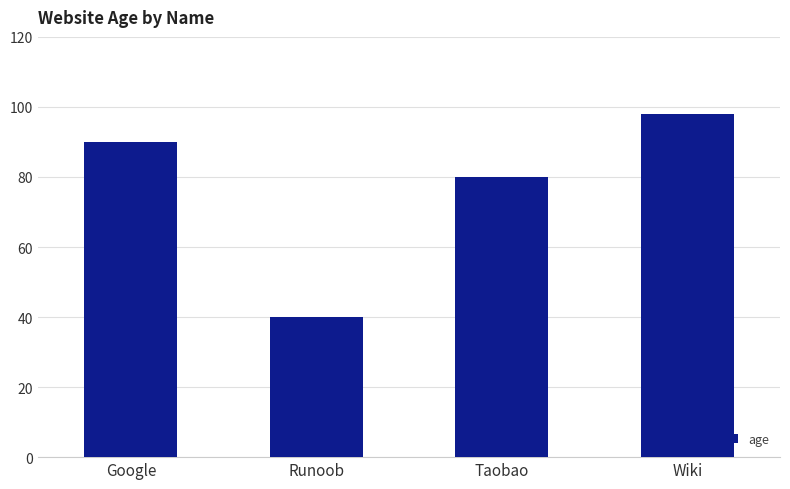

What is the label of the 1st bar from the right?

Wiki